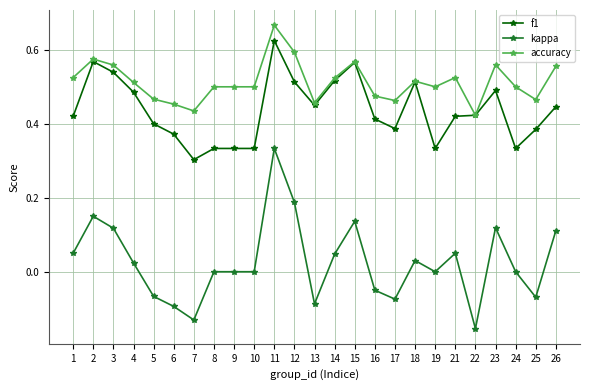

Which series has the largest total across all categories?

accuracy